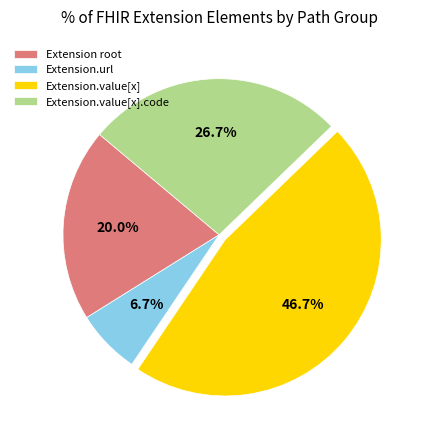

Does Extension.value[x].code account for over 50% of the chart?

No